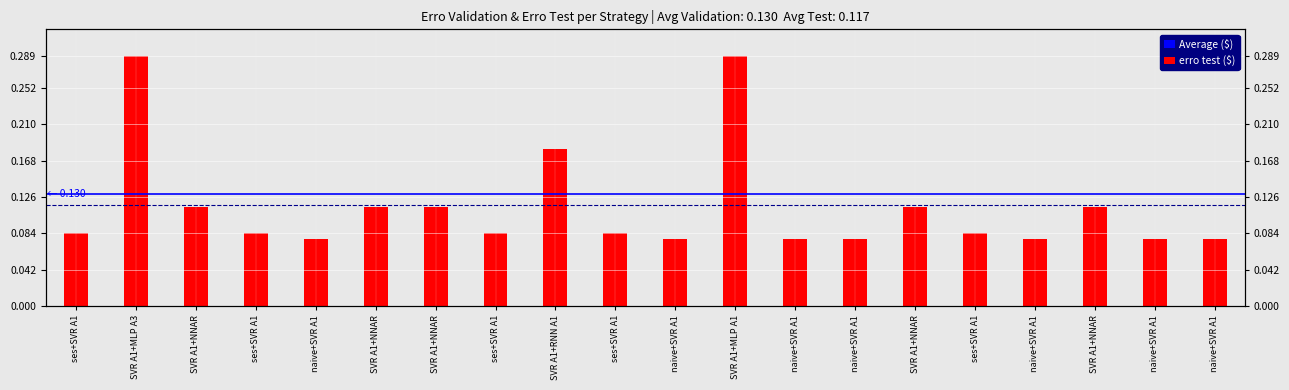

Rank the categories by value from lowest to highest.

naive+SVR A1, naive+SVR A1, naive+SVR A1, naive+SVR A1, naive+SVR A1, naive+SVR A1, naive+SVR A1, ses+SVR A1, ses+SVR A1, ses+SVR A1, ses+SVR A1, ses+SVR A1, SVR A1+NNAR, SVR A1+NNAR, SVR A1+NNAR, SVR A1+NNAR, SVR A1+NNAR, SVR A1+RNN A1, SVR A1+MLP A3, SVR A1+MLP A1